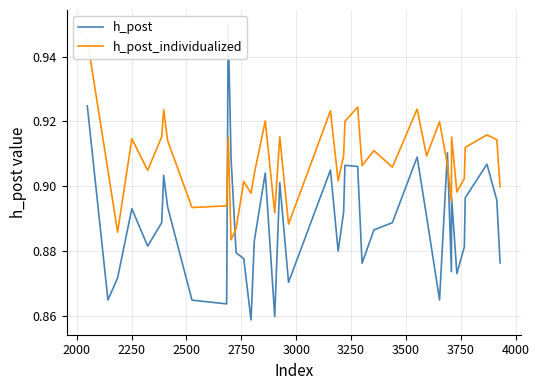

Which series ends up on top after the final intersection of h_post_individualized and h_post?

h_post_individualized